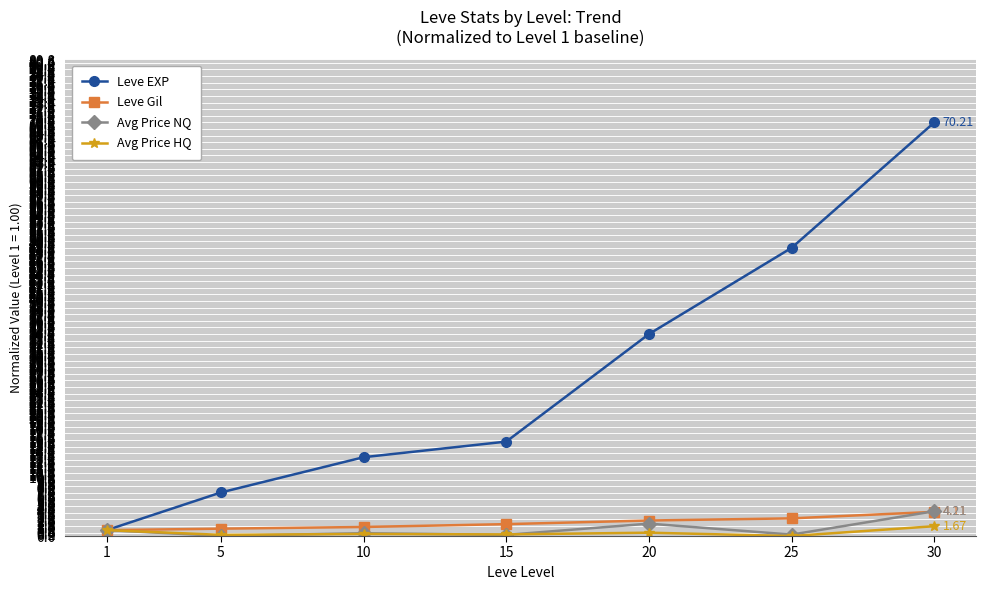

Which series has the largest total across all categories?

Leve EXP